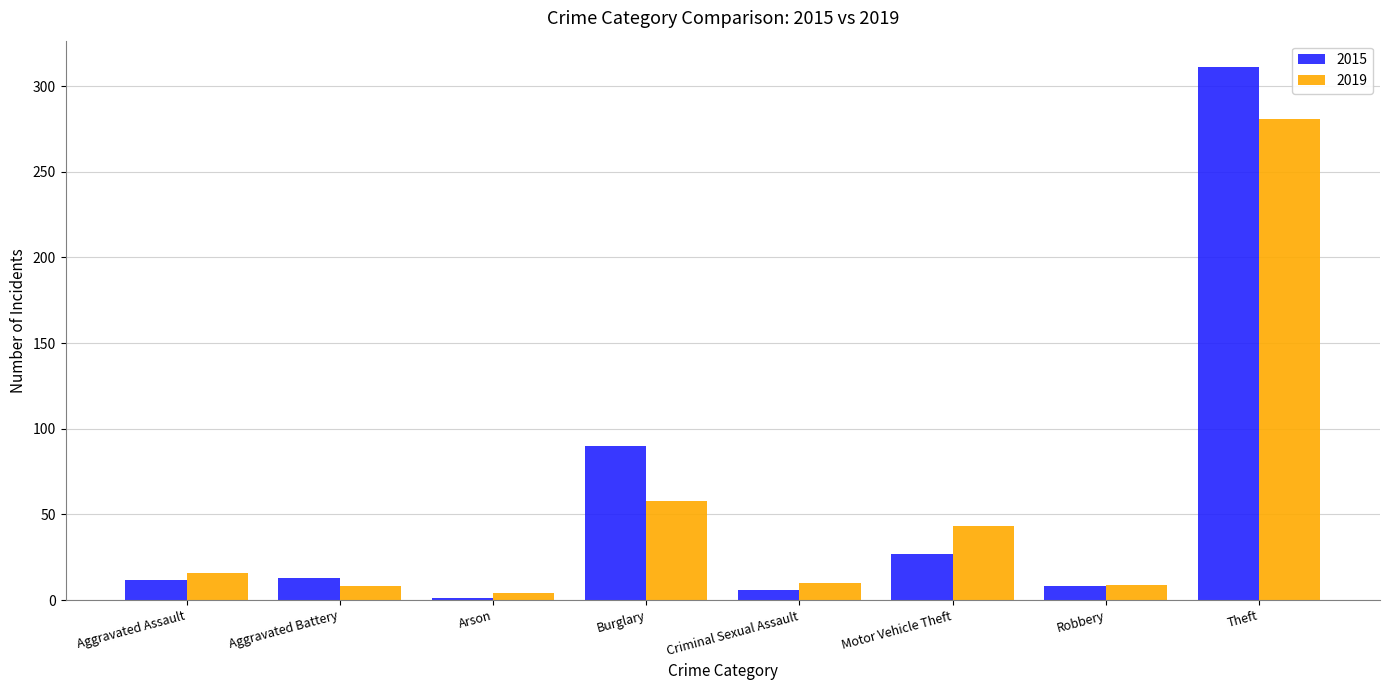

Rank the series by their maximum value, from lowest to highest.

2019, 2015